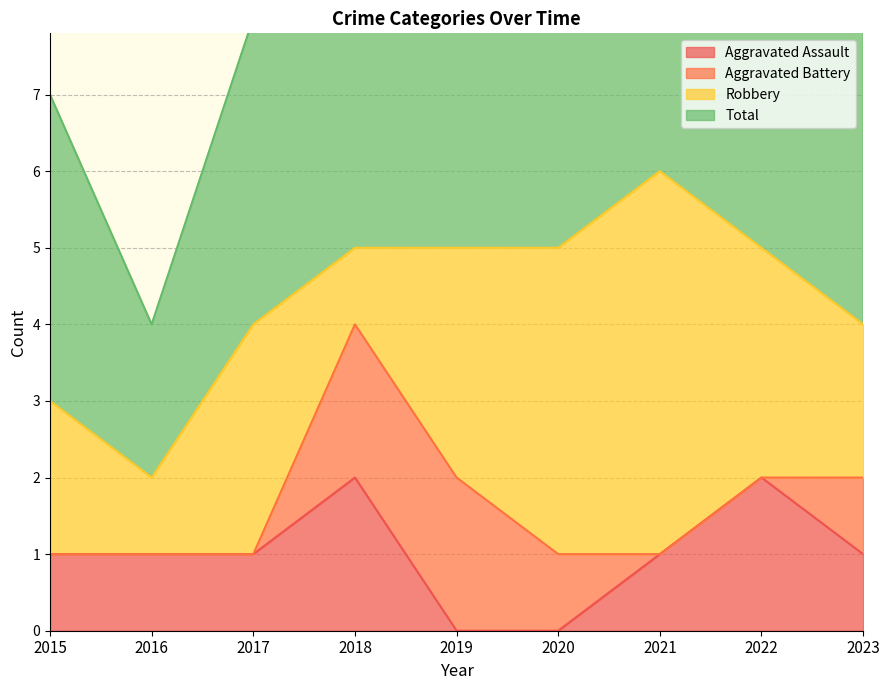

At which category is the sum across all series the highest?

2021